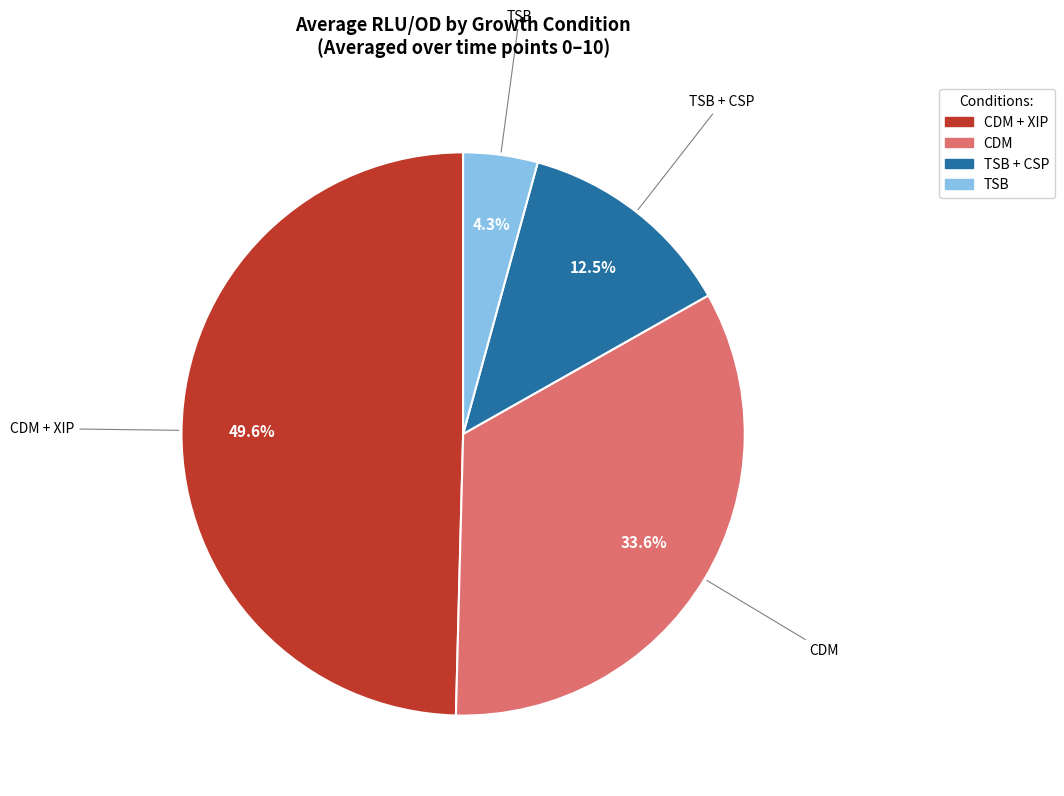

Is there a majority slice in this chart?

No